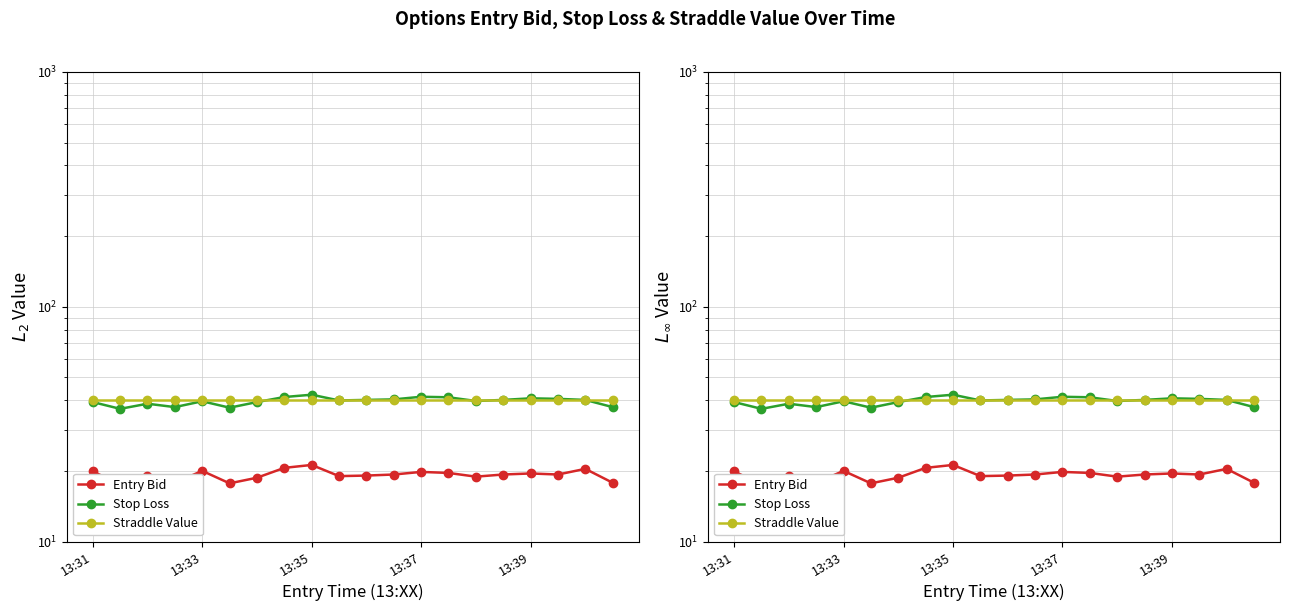

What is the sum of all Straddle Value values?

798.0